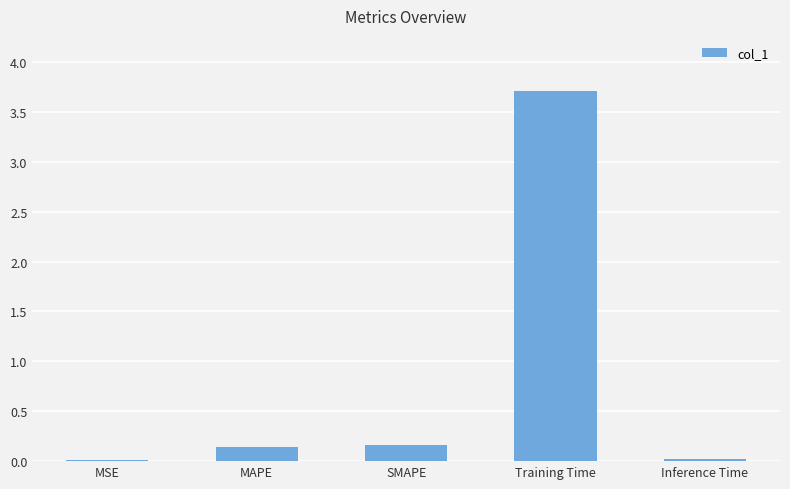

What is the sum of all values?

4.0